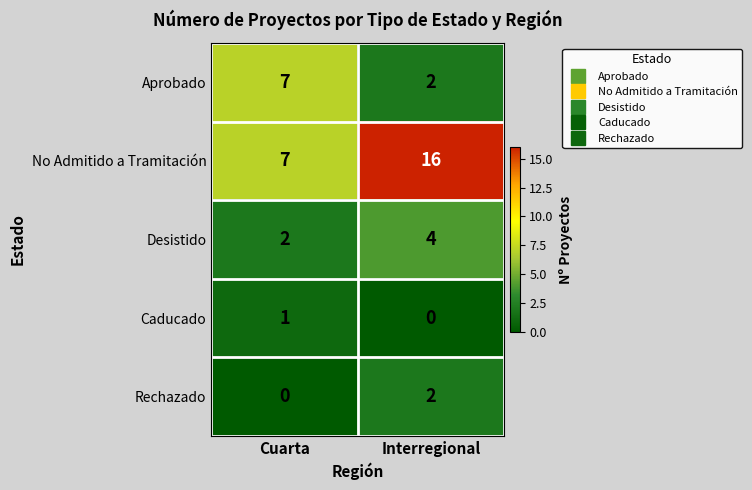

Is it true that Aprobado equals 9 at Cuarta?

False